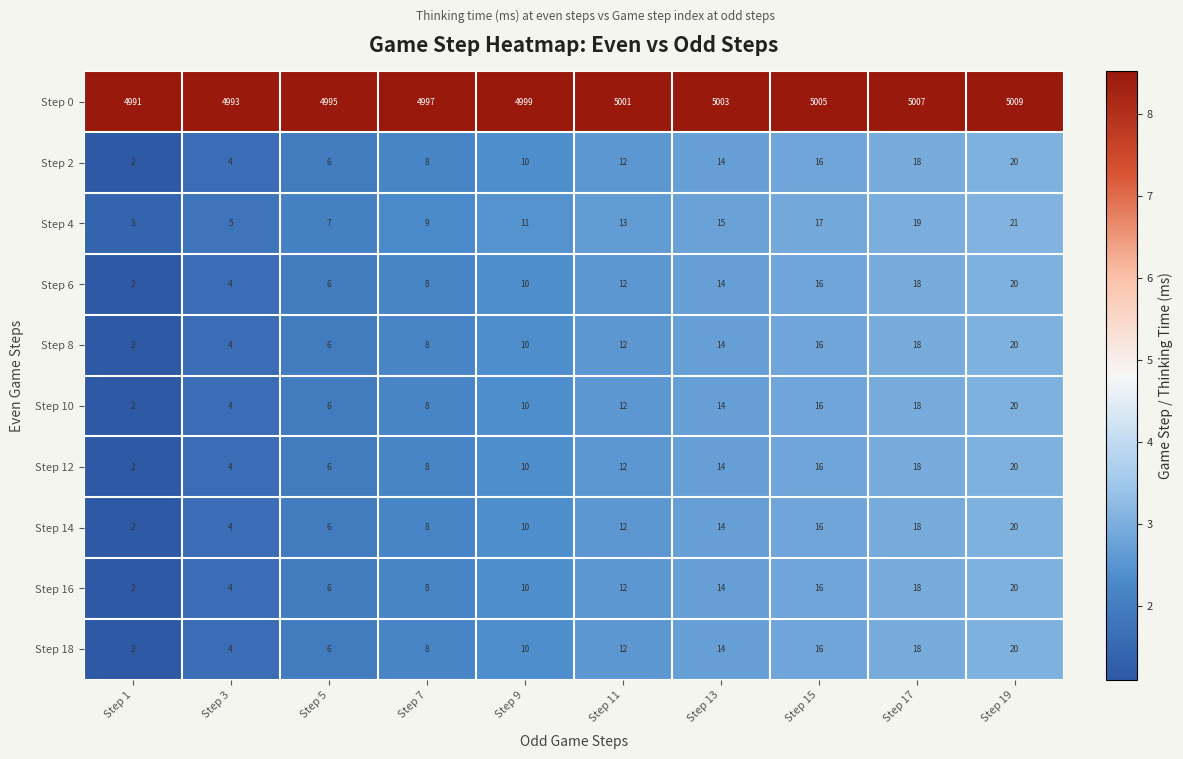

The Step 14 series shows 12 at Step 11. True or false?

True